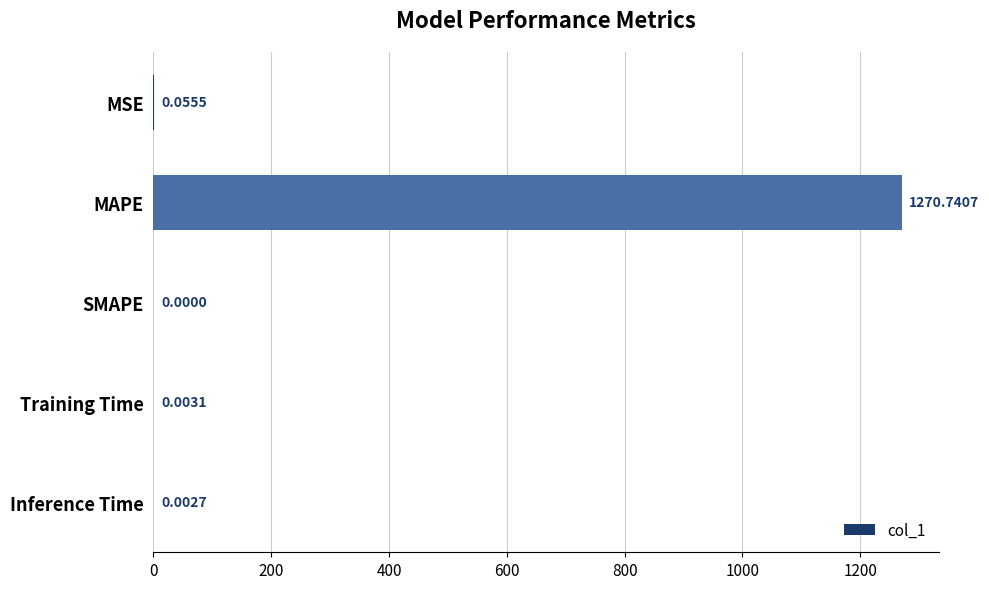

What is the average value?

254.2